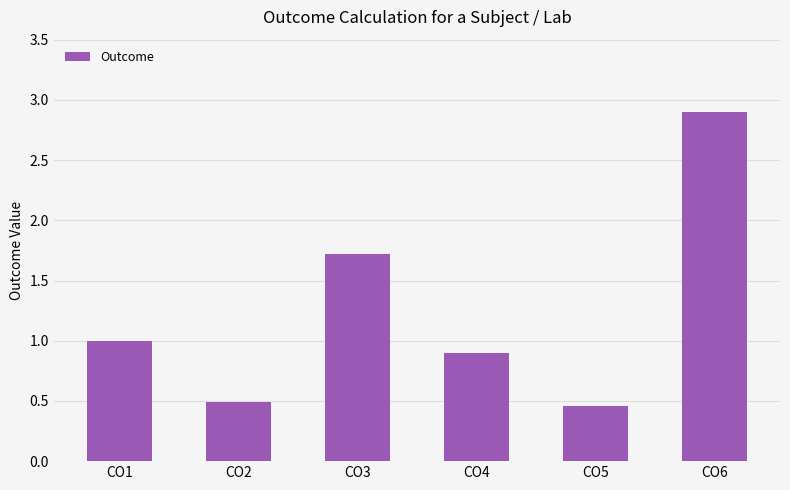

How many bars are there in total?

6